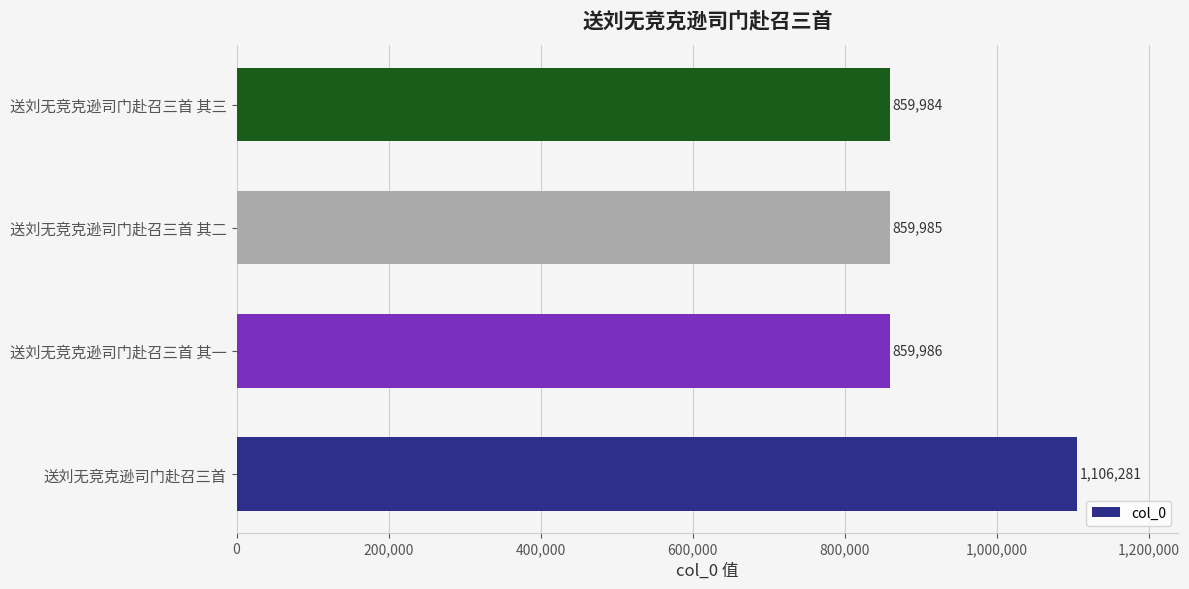

Does the chart contain any negative values?

No